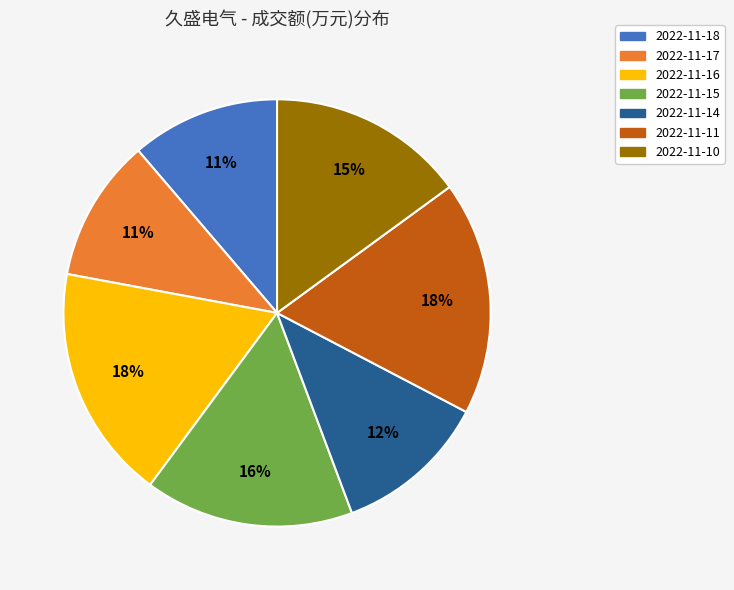

Approximately how many times larger is the value at 2022-11-11 compared to 2022-11-18?

1.6